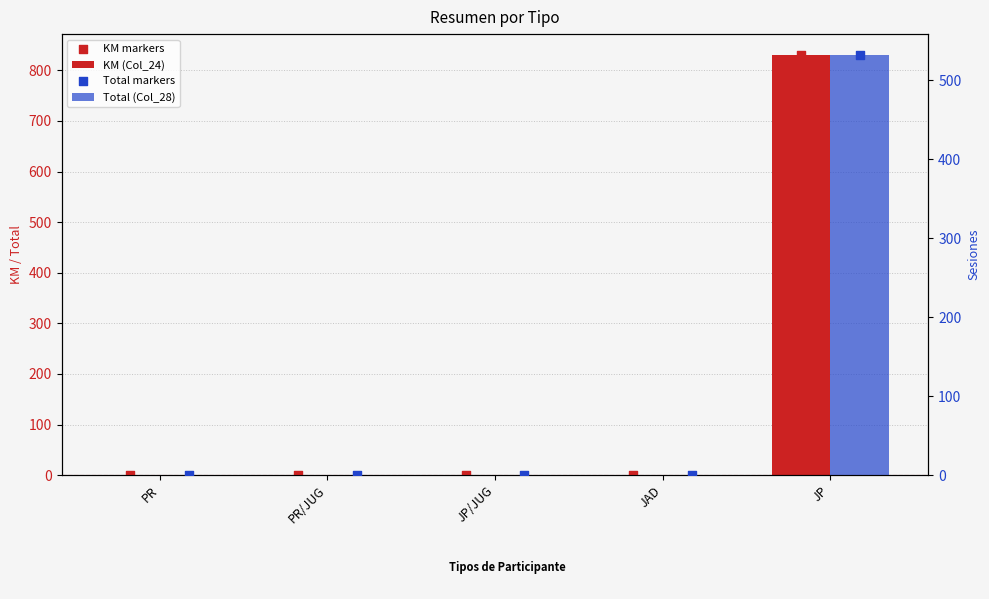

Which series has the largest total across all categories?

KM (Col_24)